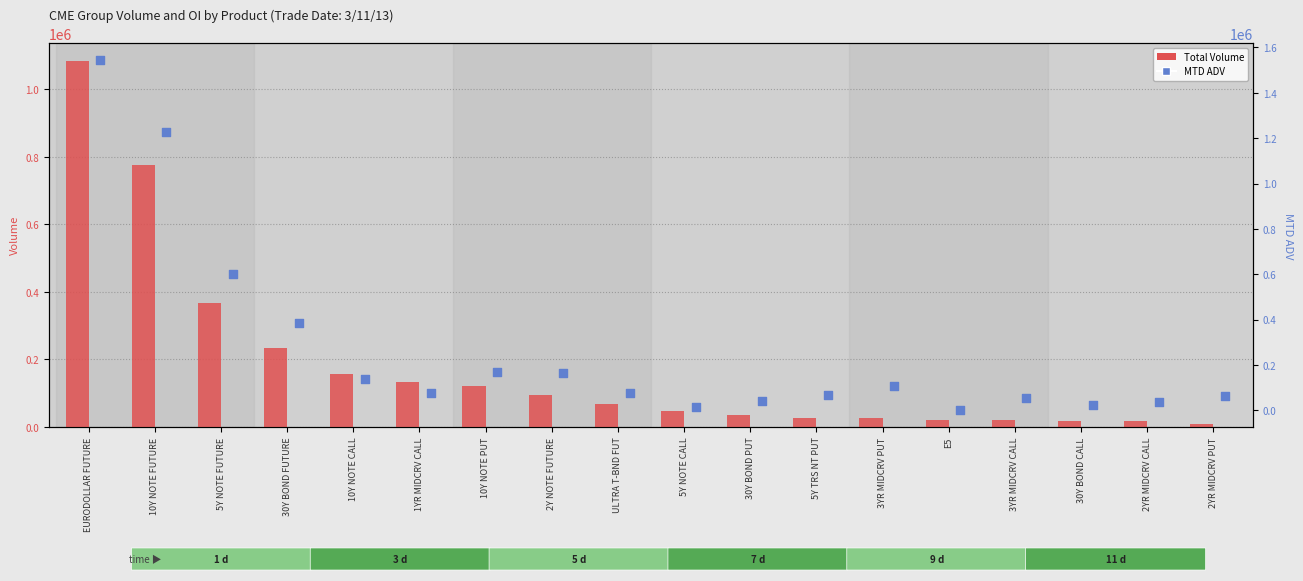

What is the total value across all series at 10Y NOTE CALL?

296007